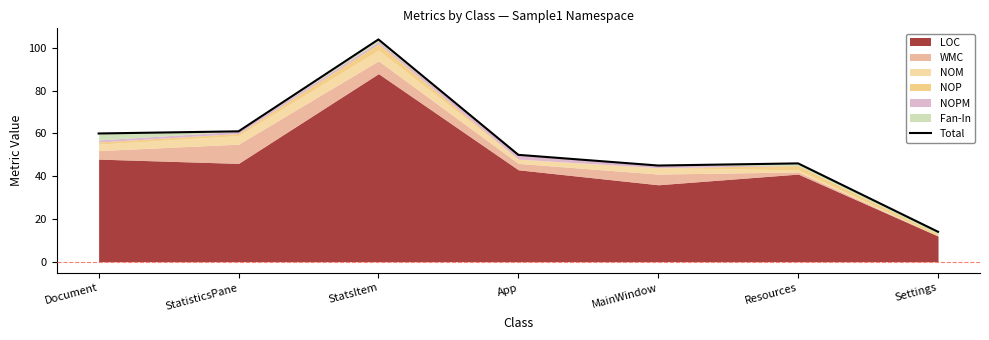

What is the difference between the maximum and minimum values?

90